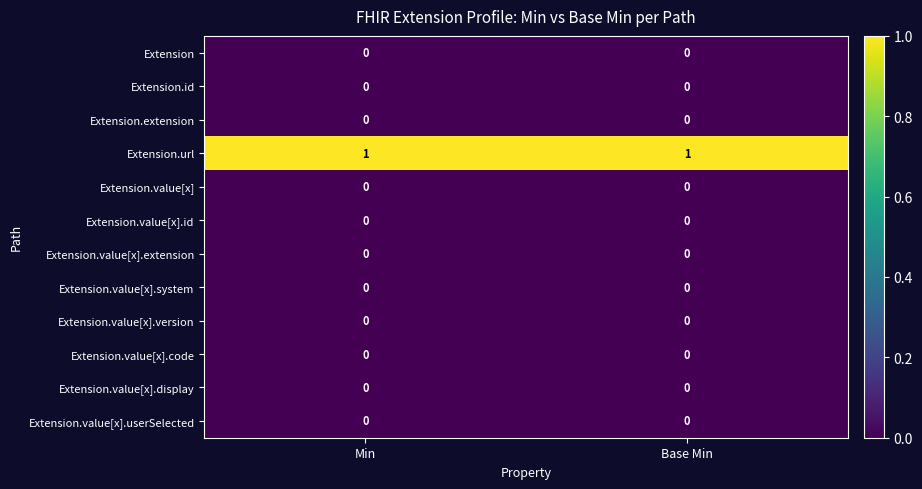

Reading left to right, extract all data points from this chart.

Extension: Min=0	Base Min=0
Extension.id: Min=0	Base Min=0
Extension.extension: Min=0	Base Min=0
Extension.url: Min=1	Base Min=1
Extension.value[x]: Min=0	Base Min=0
Extension.value[x].id: Min=0	Base Min=0
Extension.value[x].extension: Min=0	Base Min=0
Extension.value[x].system: Min=0	Base Min=0
Extension.value[x].version: Min=0	Base Min=0
Extension.value[x].code: Min=0	Base Min=0
Extension.value[x].display: Min=0	Base Min=0
Extension.value[x].userSelected: Min=0	Base Min=0